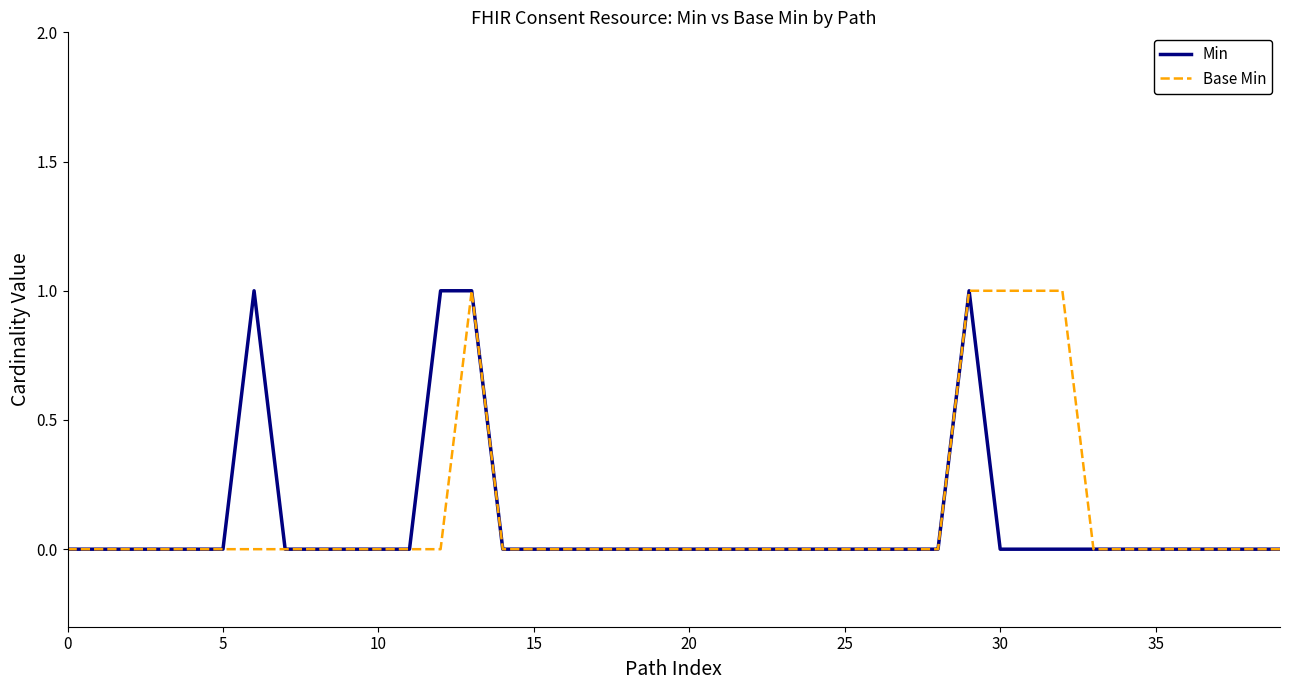

True or false: Min and Base Min intersect in this chart.

False